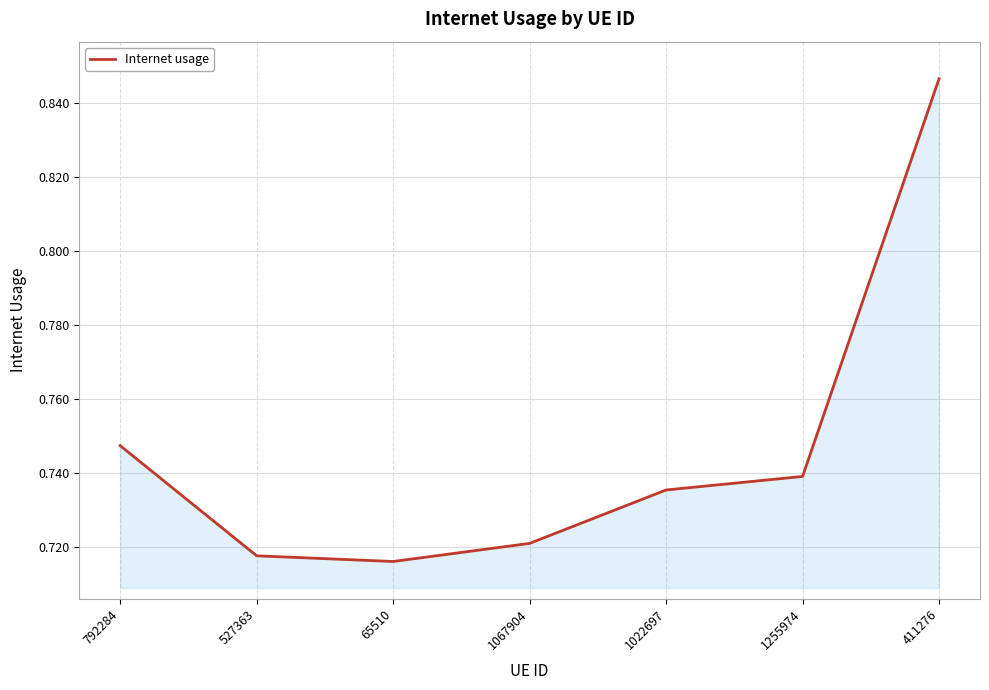

What position from the left is 792284?

1